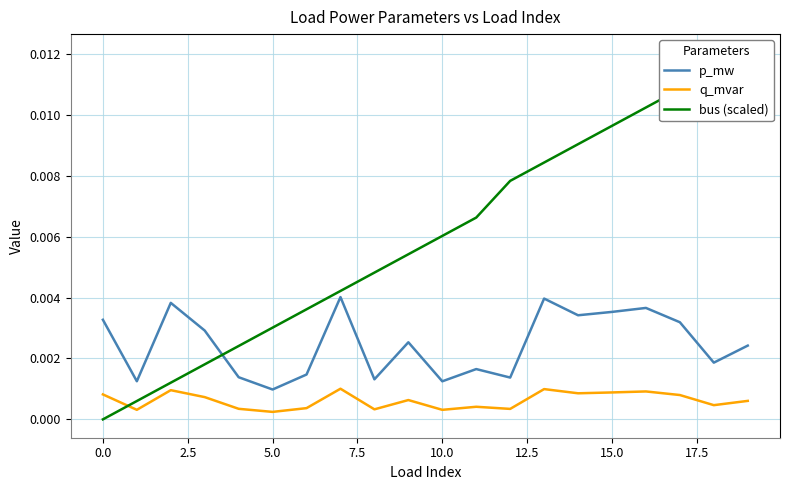

How many intersections are there between q_mvar and bus (scaled)?

1